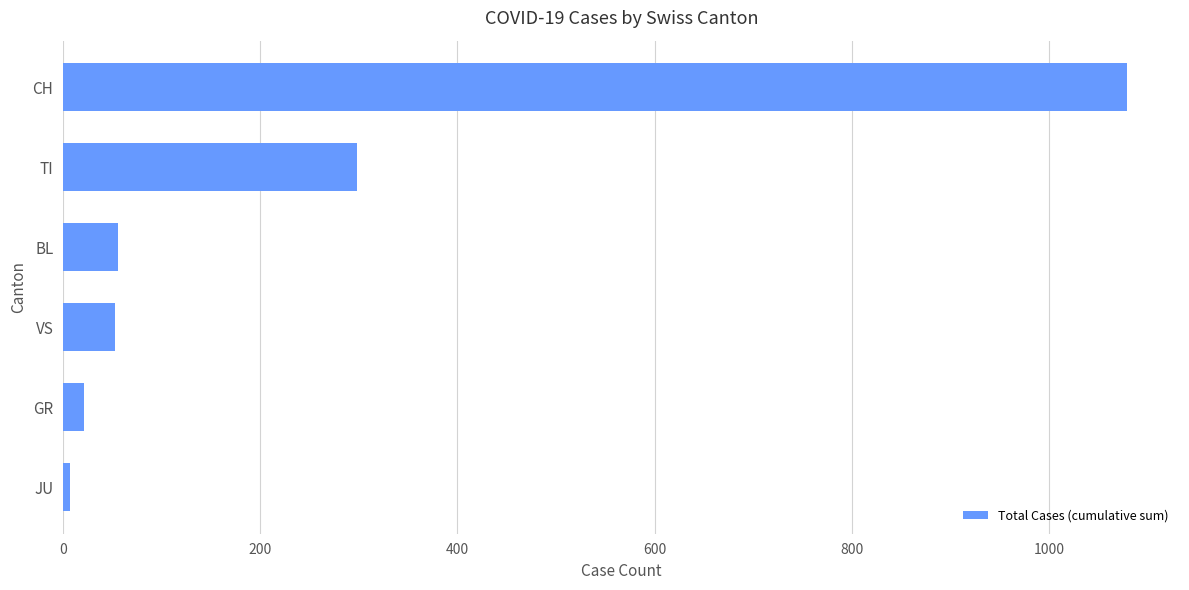

True or false: the data shows 53 at VS.

True